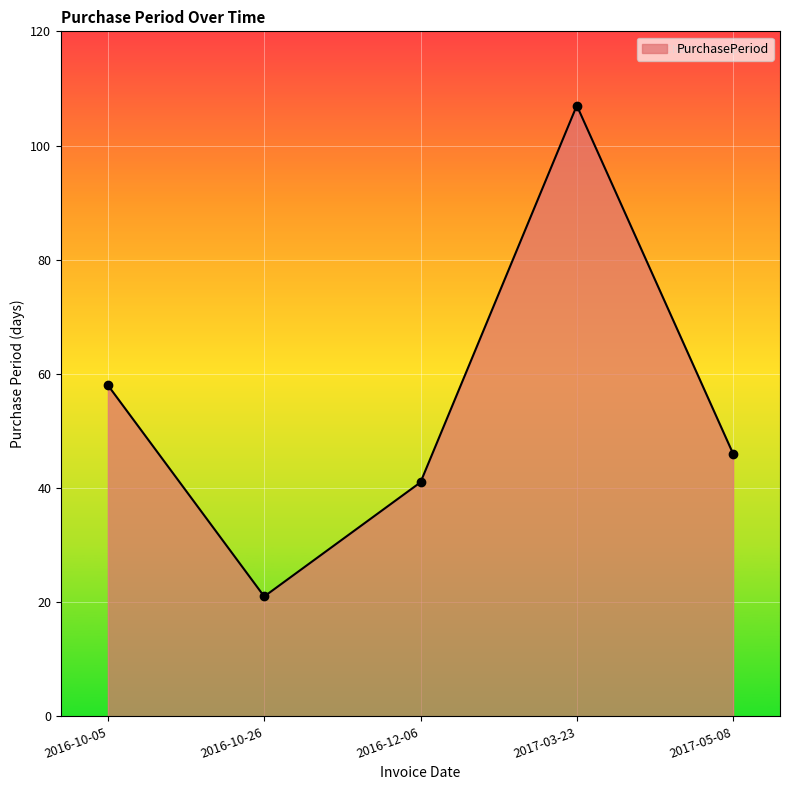

List the labels in order of value, largest first.

2017-03-23, 2016-10-05, 2017-05-08, 2016-12-06, 2016-10-26